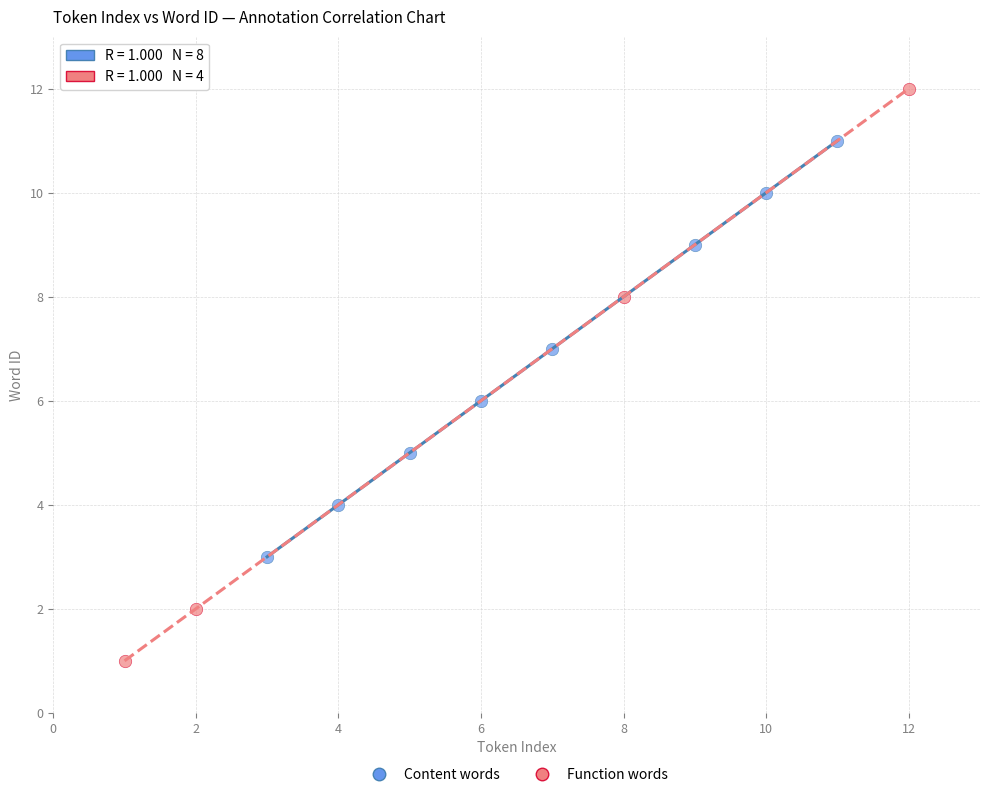

Which series has the largest Y range (max minus min)?

Function words